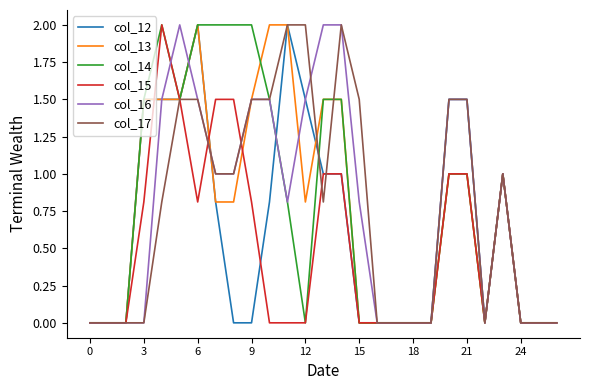

What is the greatest value displayed?

2.0